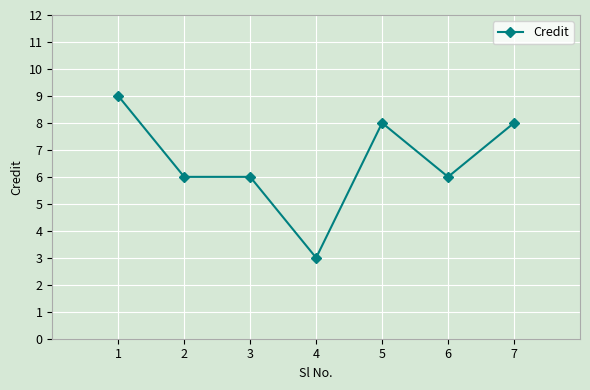

What is the value of the 7th point from the left?

8